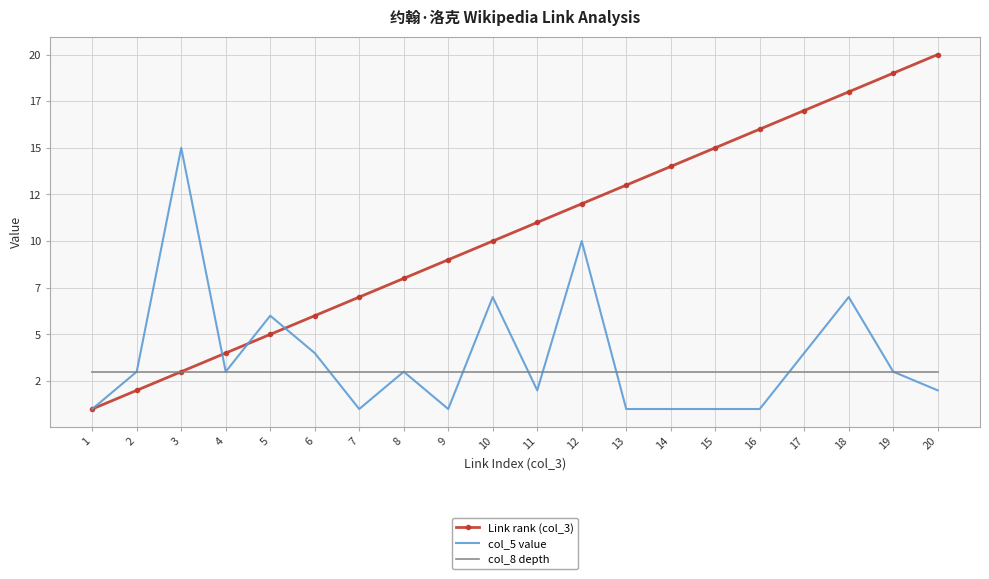

Rank the series at 17 from highest to lowest value.

Link rank (col_3), col_5 value, col_8 depth